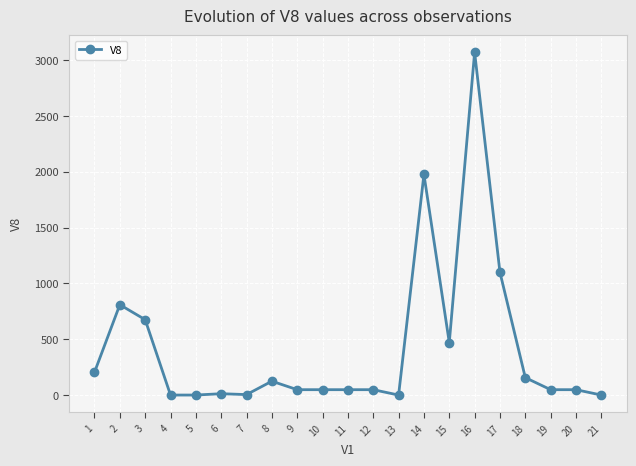

Which has a higher value, 16 or 20?

16